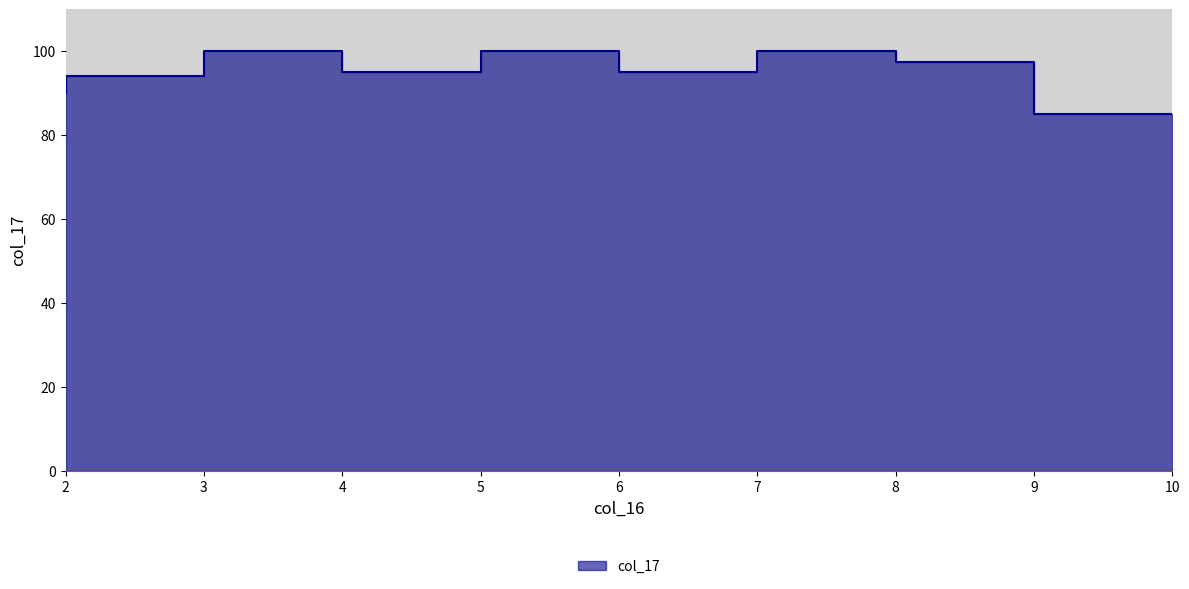

Is it true that the value at 3 is 138.7?

False